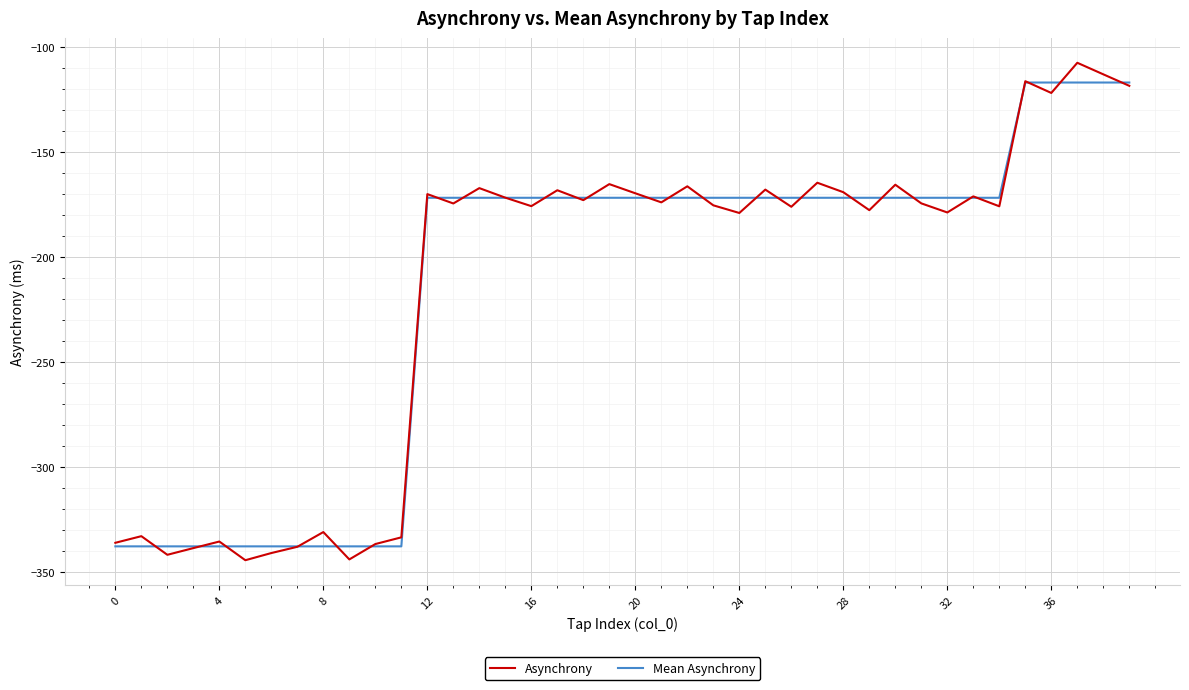

What is the maximum value shown in the chart?

-107.6